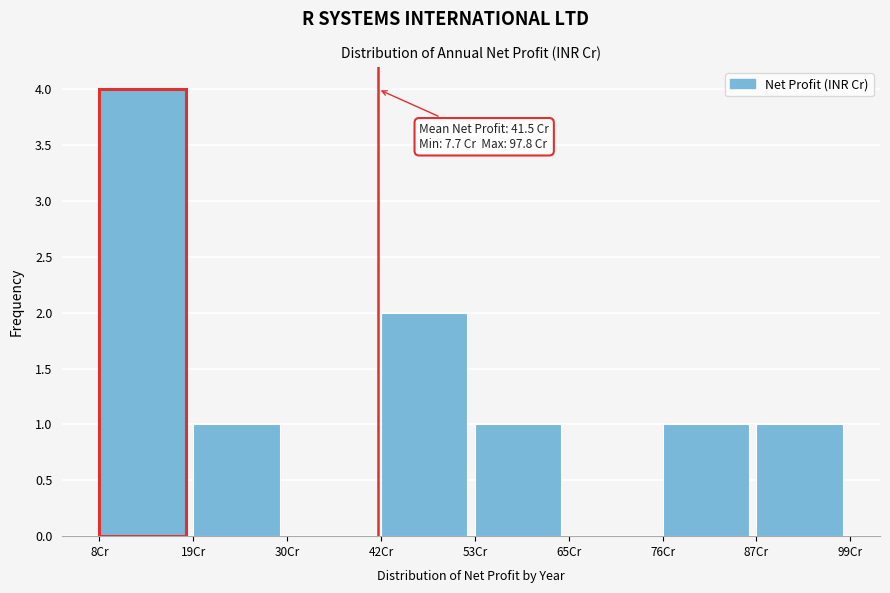

Which range on the x-axis has the tallest bar?

8 to 20